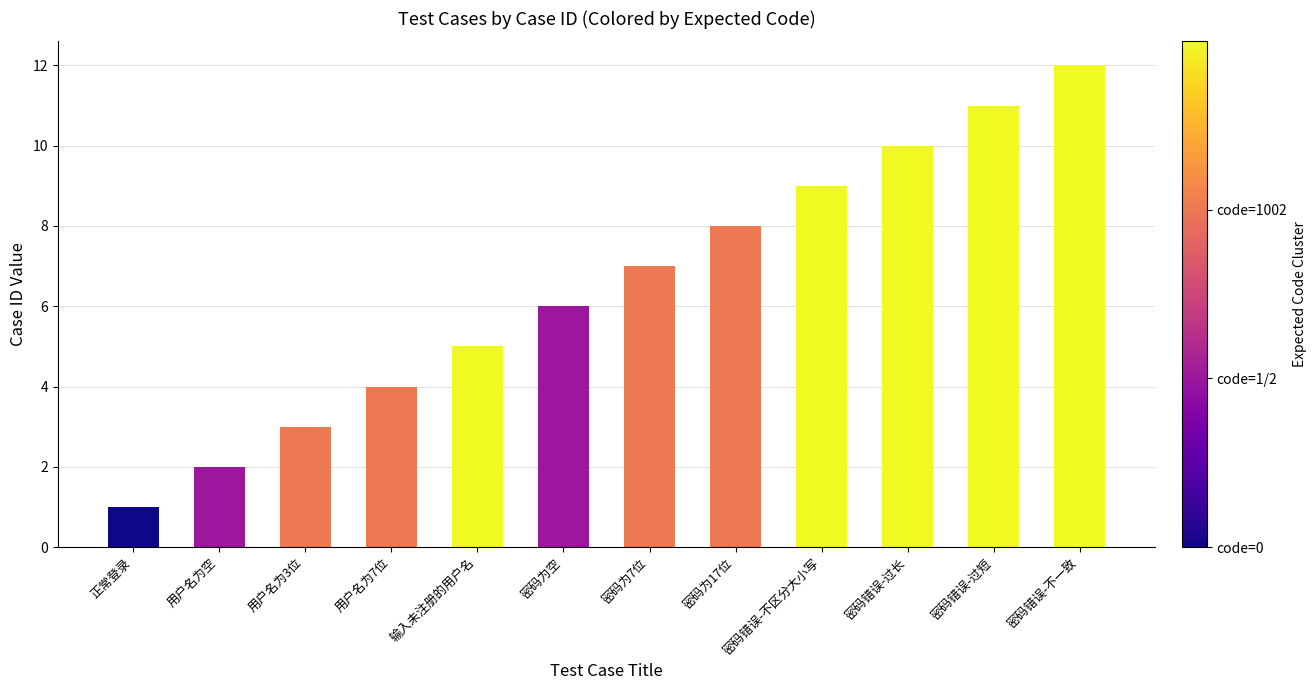

What is the change in value from 密码为7位 to 密码错误-过短?

+4